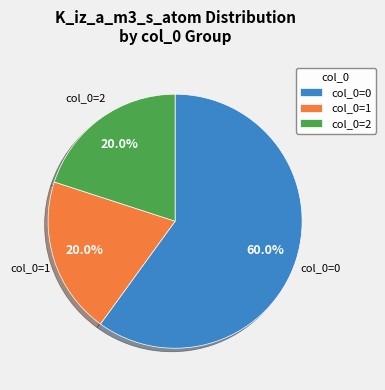

Is there any slice that represents more than half of the pie?

Yes